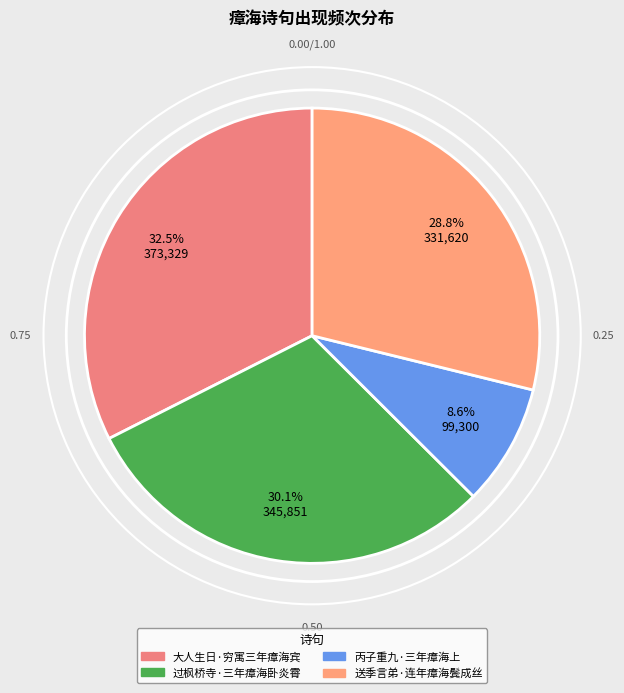

Does 大人生日·穷寓三年瘴海宾 account for over 50% of the chart?

No